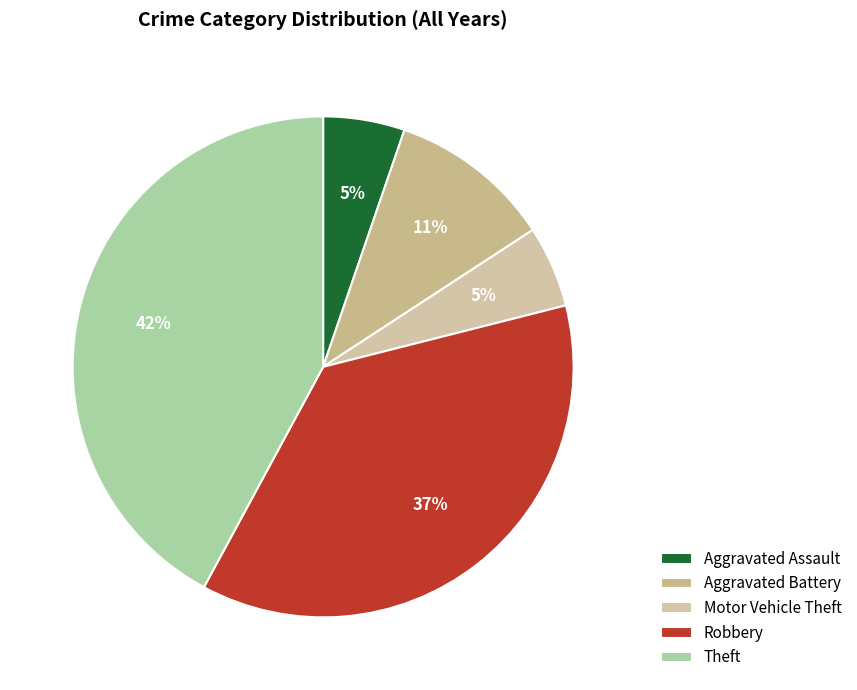

What percentage is the Aggravated Battery slice, to the nearest percent?

11%